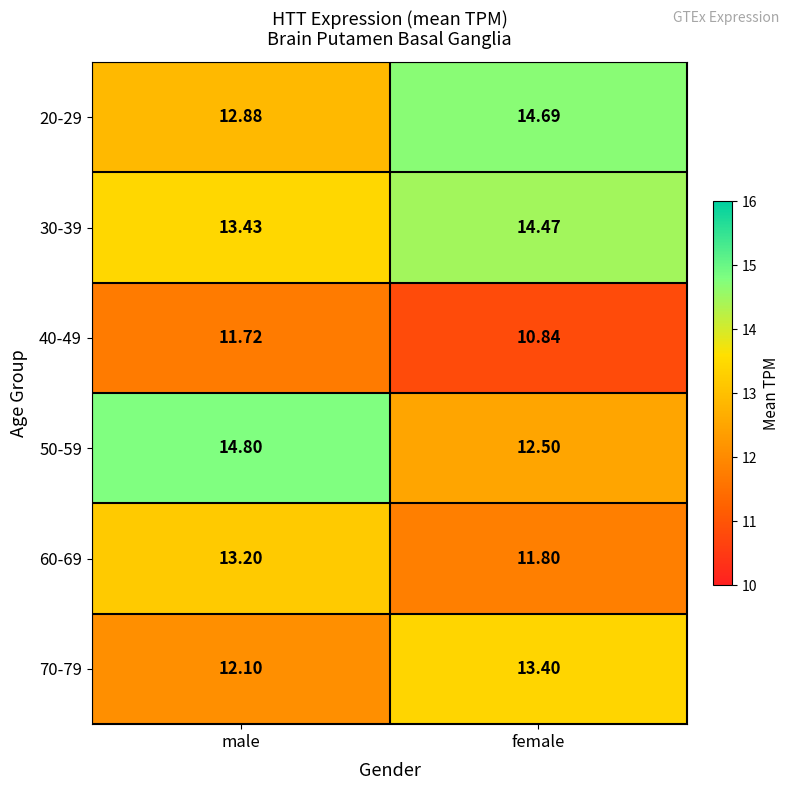

At which label is 60-69 closest to 12?

female